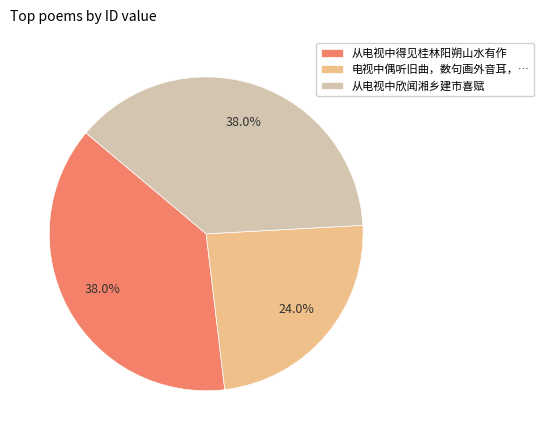

Count the number of slices in the pie.

3